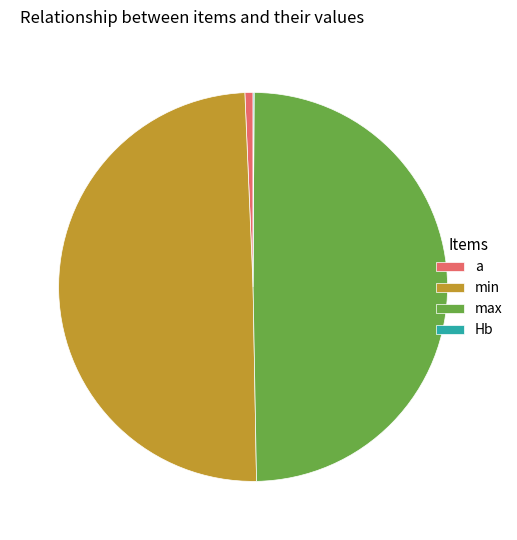

The min slice represents 39% of the pie. True or false?

False